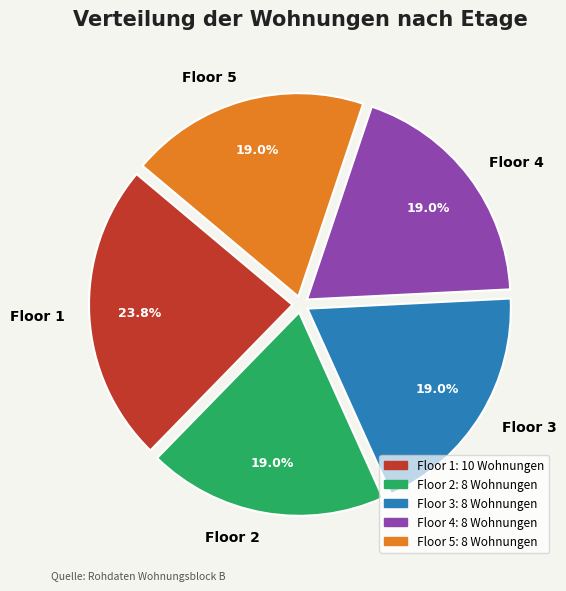

What is the ratio of the value at Floor 2 to the value at Floor 5?

1.0